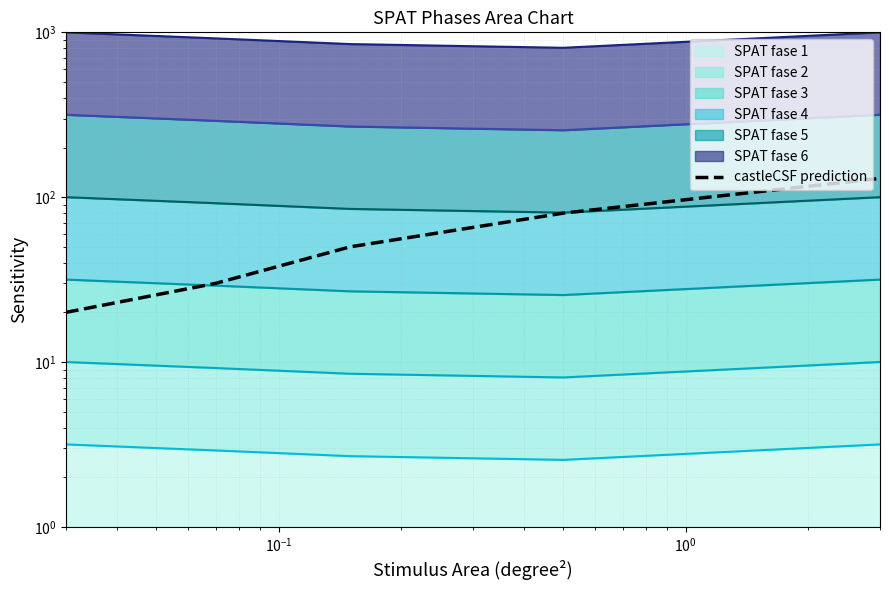

Where does the data first go above 50?

$\mathdefault{10^{0}}$